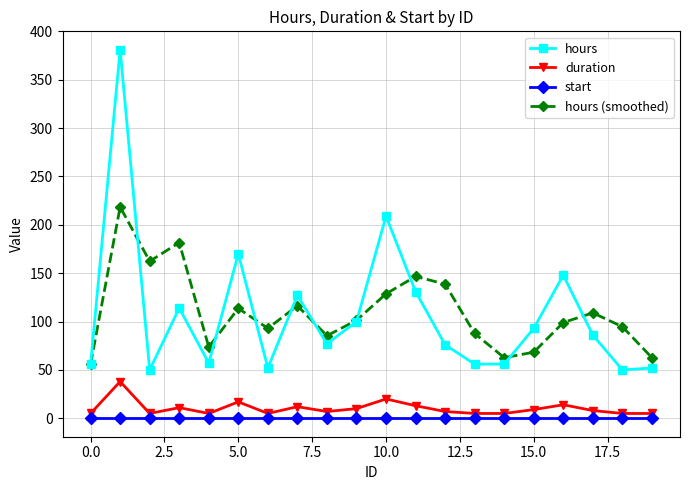

True or false: hours and duration cross at least once.

False